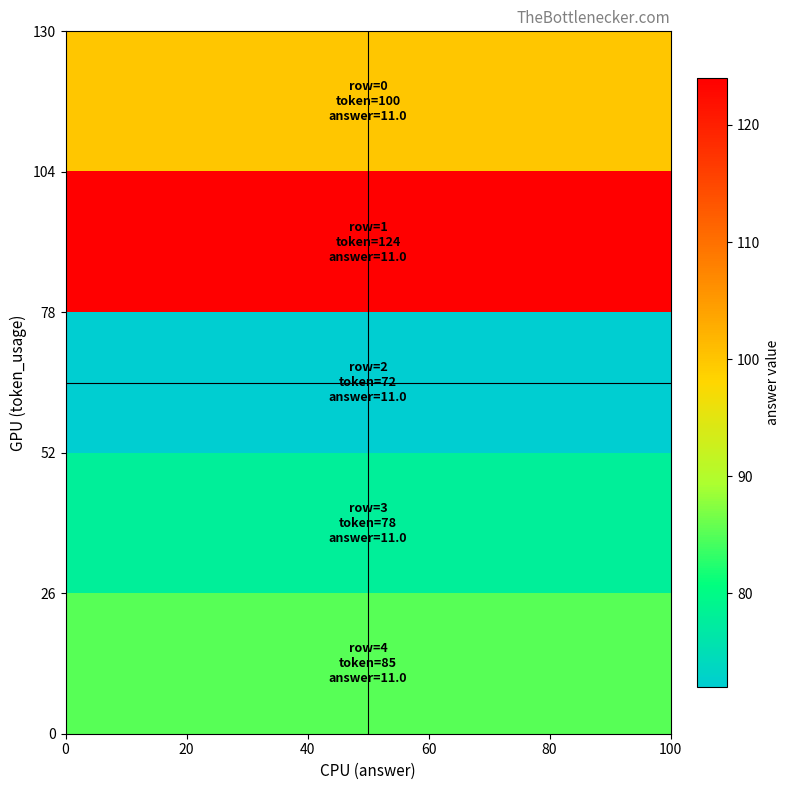

Reading left to right, extract all data points from this chart.

row_0: 100	100	100	100	100
row_1: 124	124	124	124	124
row_2: 72	72	72	72	72
row_3: 78	78	78	78	78
row_4: 85	85	85	85	85